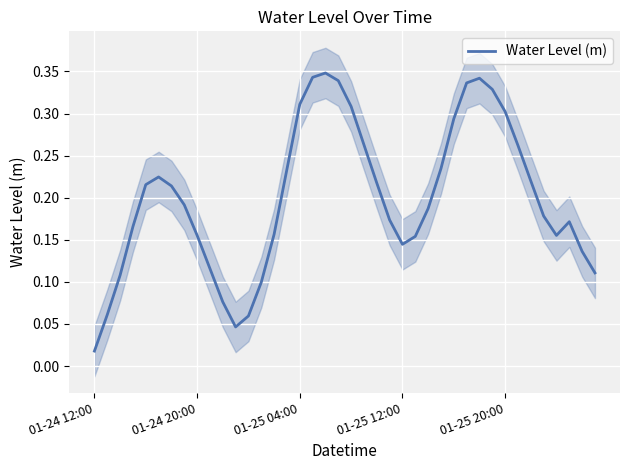

Where is Water Level (m) nearest to the value 0?

01-24 12:00